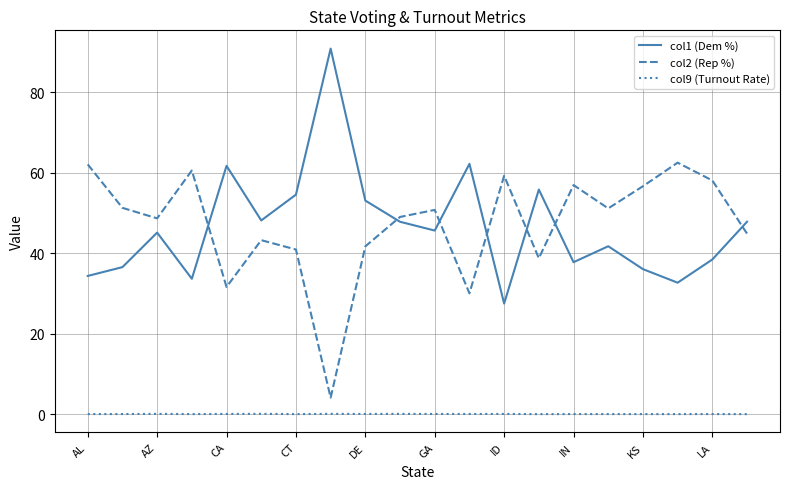

True or false: col2 (Rep %) and col9 (Turnout Rate) intersect in this chart.

False